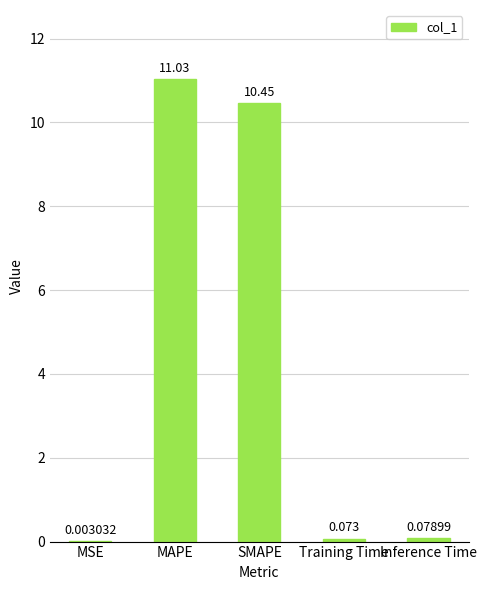

At which category does the chart reach its peak across all series?

MAPE